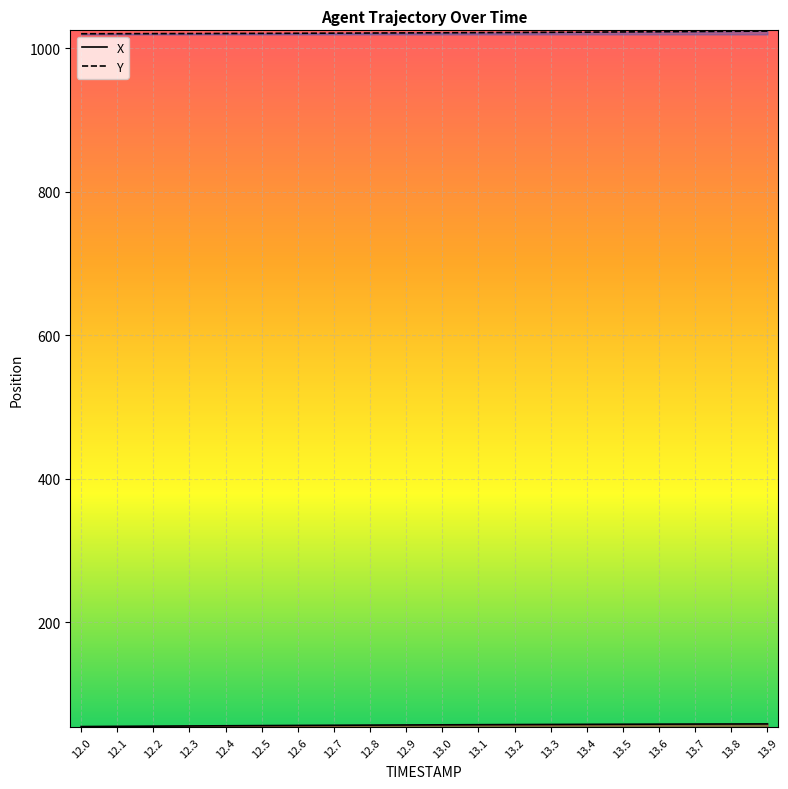

What is the total value across all series at 12.5?

1076.4